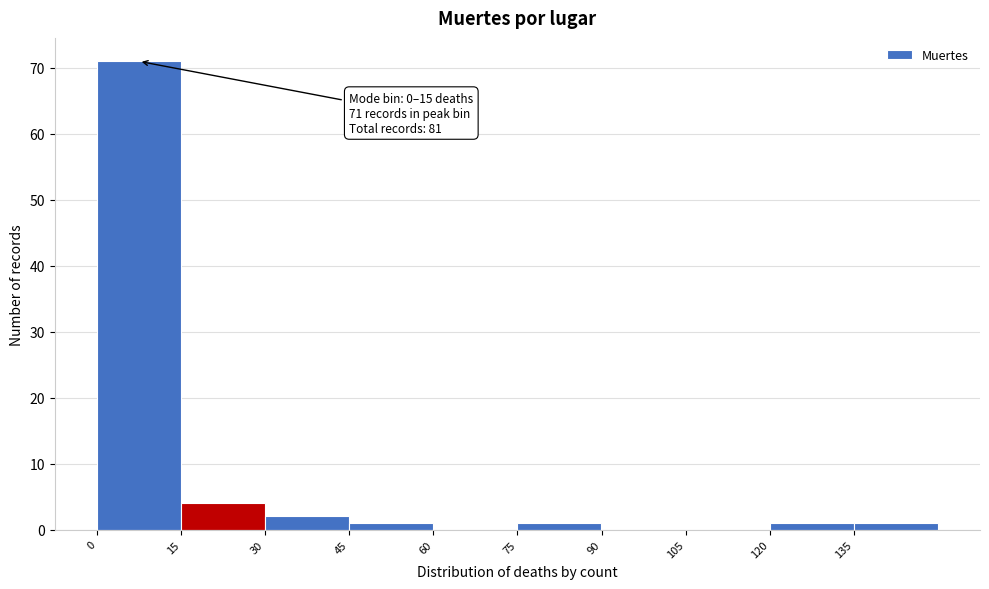

Over which range of the x-axis is the bar tallest?

0 to 15